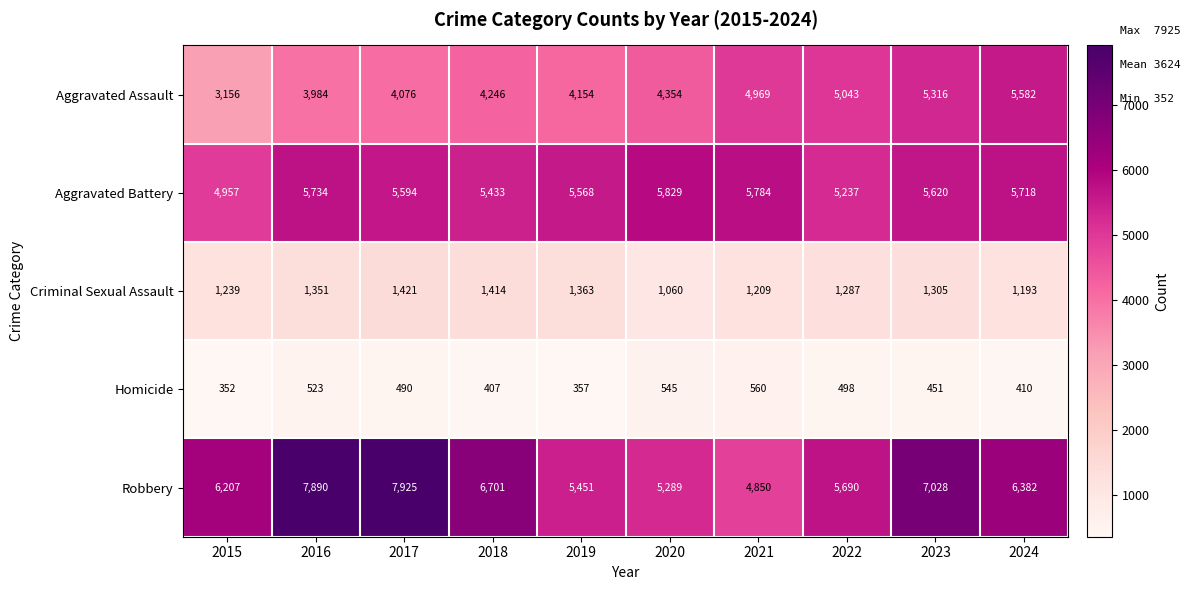

The Aggravated Battery series shows 8438 at 2016. True or false?

False